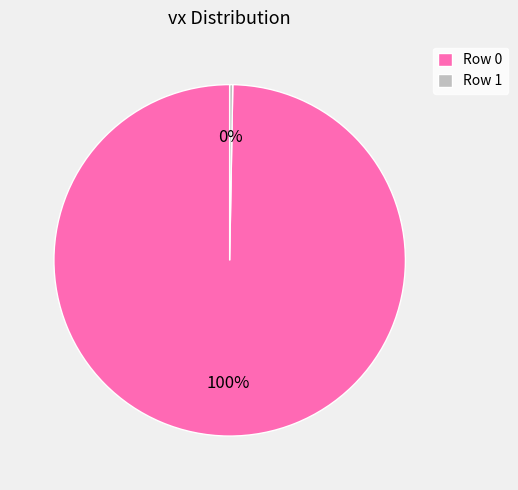

To the nearest percent, what percentage of the pie is Row 0?

100%